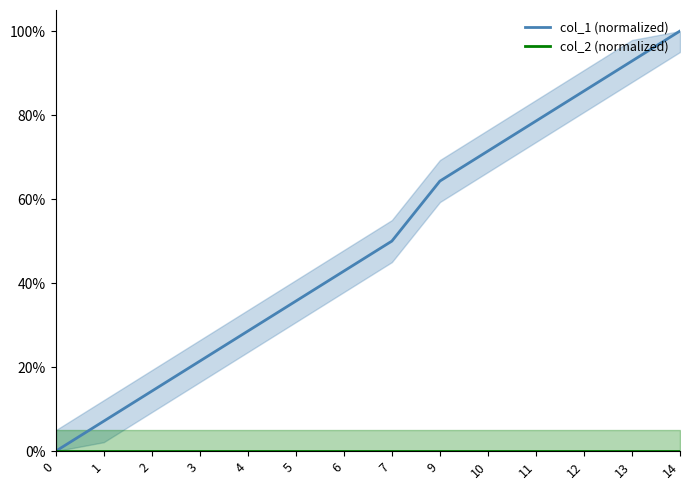

True or false: col_2 (normalized) and col_1 (normalized) cross at least once.

False